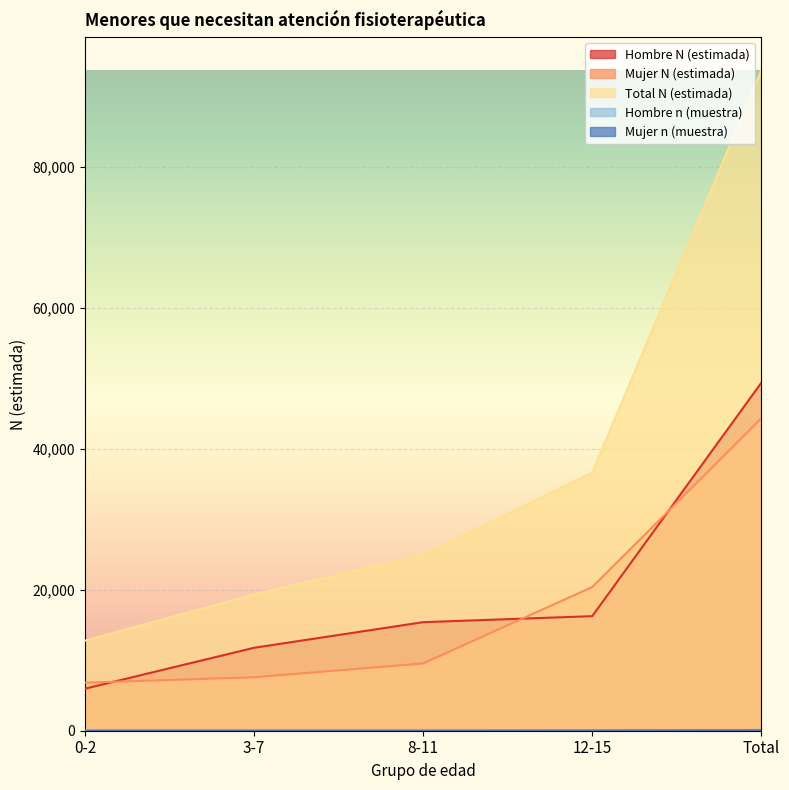

Rank the categories by Hombre N (estimada) value from highest to lowest.

Total, 12-15, 8-11, 3-7, 0-2